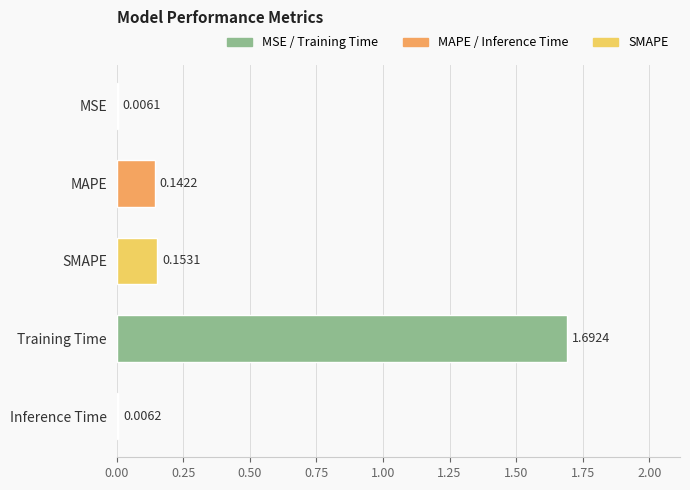

At which label is the value closest to 0?

MSE